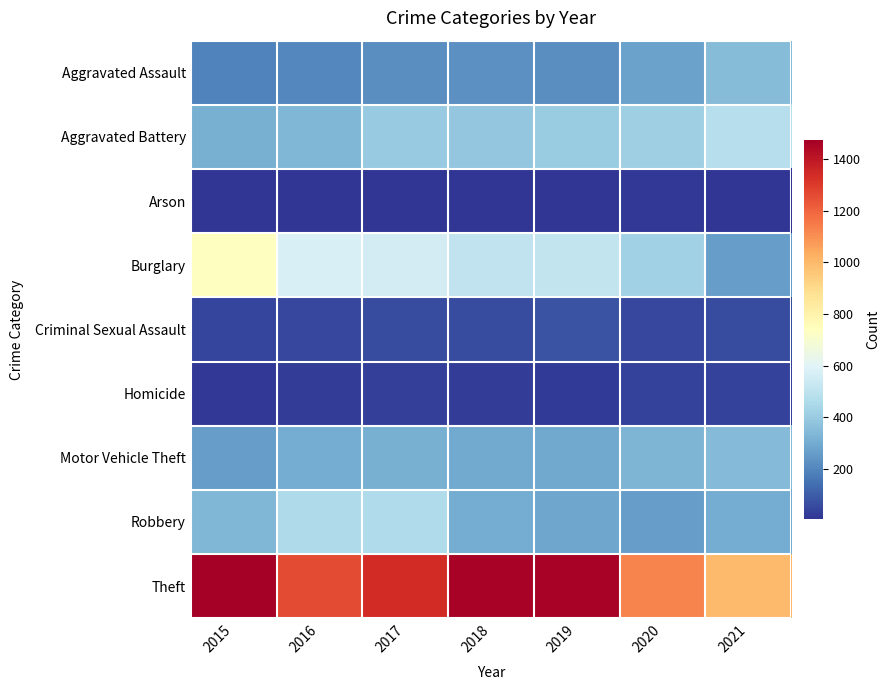

What is the maximum value shown in the chart?

1474